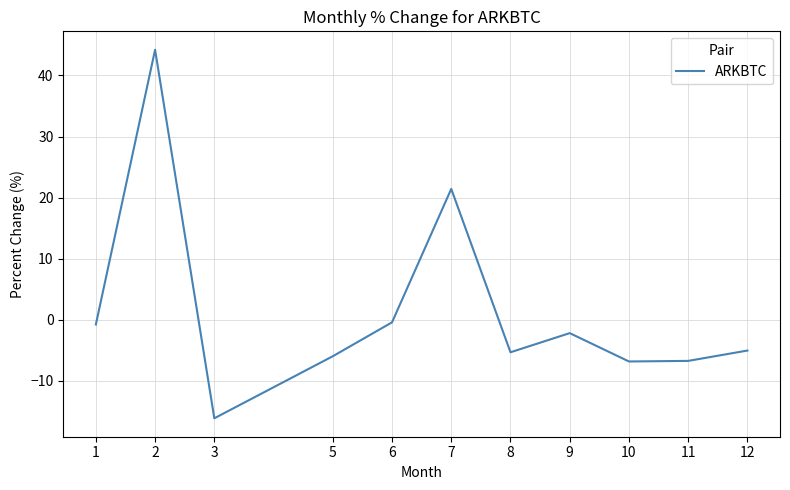

How many positive values are there?

2